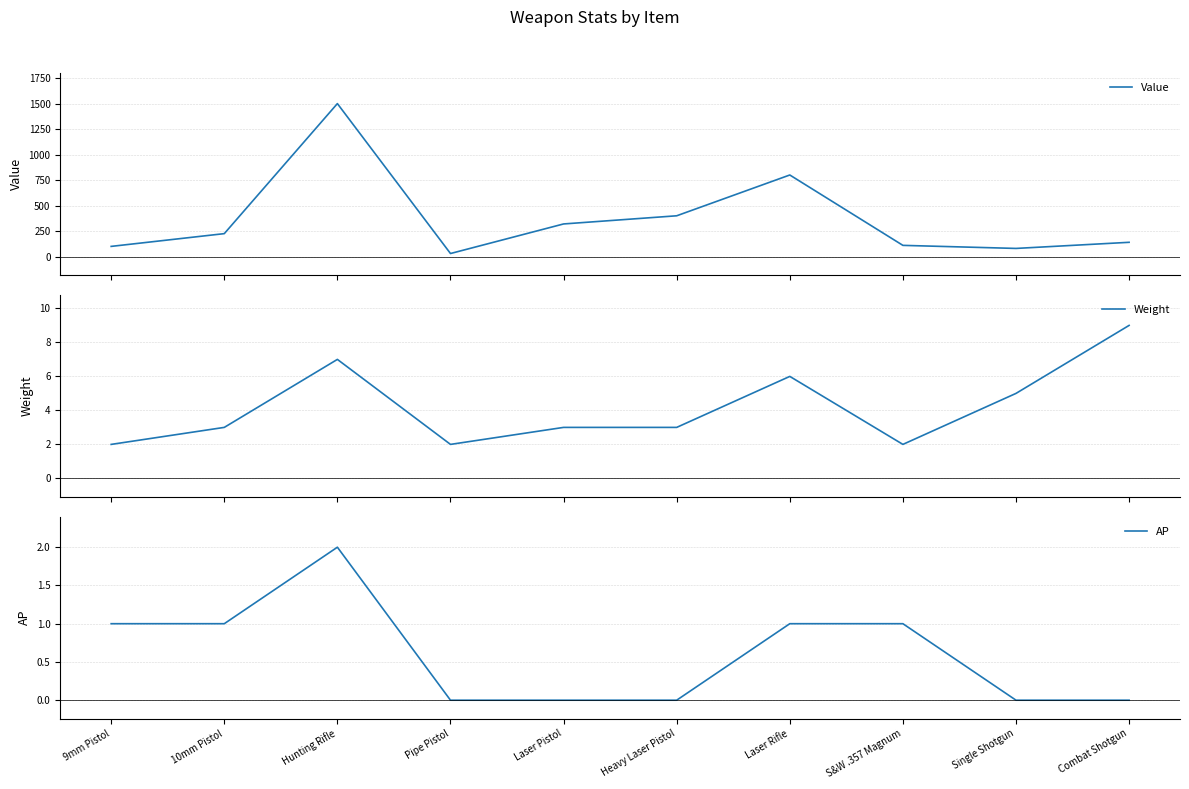

Is it true that Weight equals 2 at Single Shotgun?

False